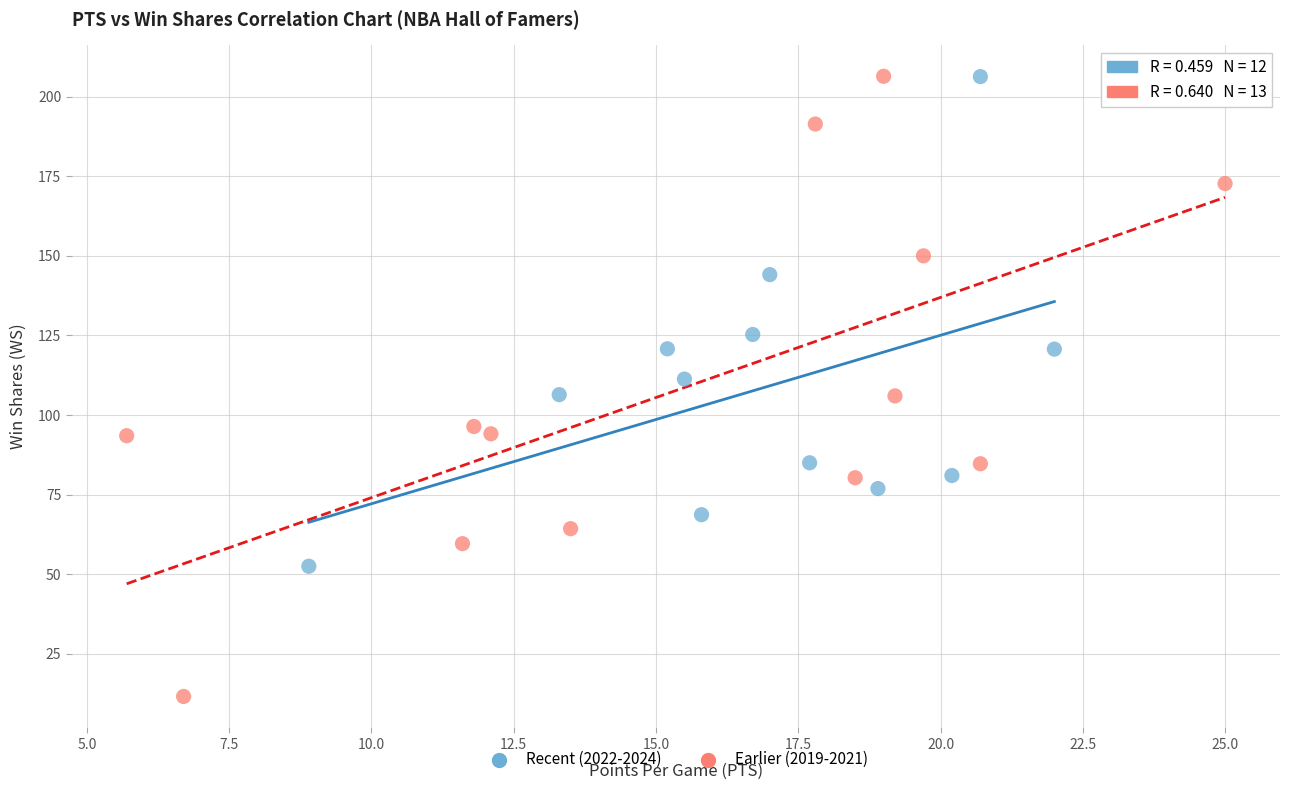

Which series has the widest spread of Y values?

Earlier (2019-2021)